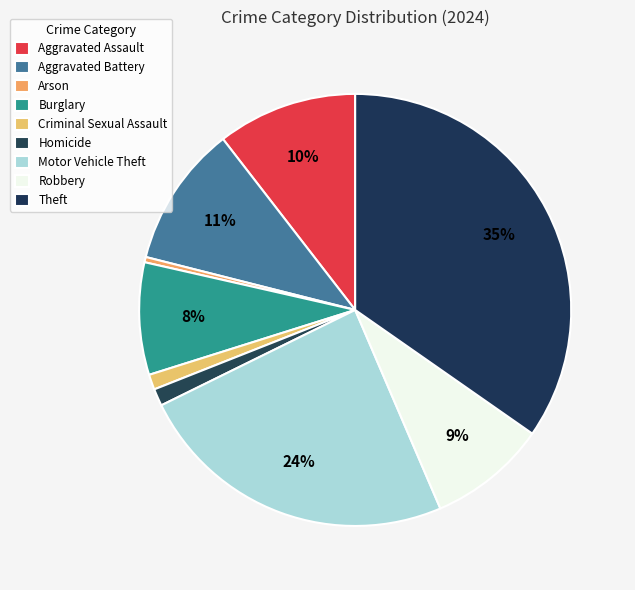

How much of the chart is everything except Criminal Sexual Assault?

98.9%